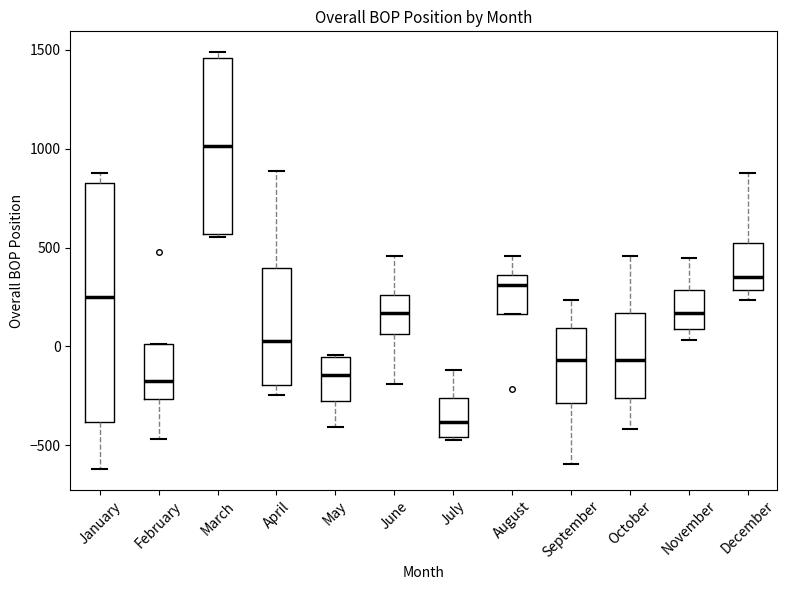

Reading left to right, transcribe this box plot: for each box, give where its median line is, the range the box spans, and where its two whiskers end, as read against the y-axis. The values are not printed on the chart, so give them approximately, as read against the axis.

January: median 250, box -400 to 850, whiskers -600 to 900
February: median -150, box -250 to 0, whiskers -450 to 0
March: median 1000, box 550 to 1450, whiskers 550 (just below the box's lower edge) to 1500
April: median 50, box -200 to 400, whiskers -250 to 900
May: median -150, box -300 to -50, whiskers -400 to -50
June: median 150, box 50 to 250, whiskers -200 to 450
July: median -400, box -450 to -250, whiskers -450 to -100
August: median 300, box 150 to 350, whiskers 150 to 450
September: median -50, box -300 to 100, whiskers -600 to 250
October: median -50, box -250 to 150, whiskers -400 to 450
November: median 150, box 100 to 300, whiskers 50 to 450
December: median 350, box 300 to 500, whiskers 250 to 900